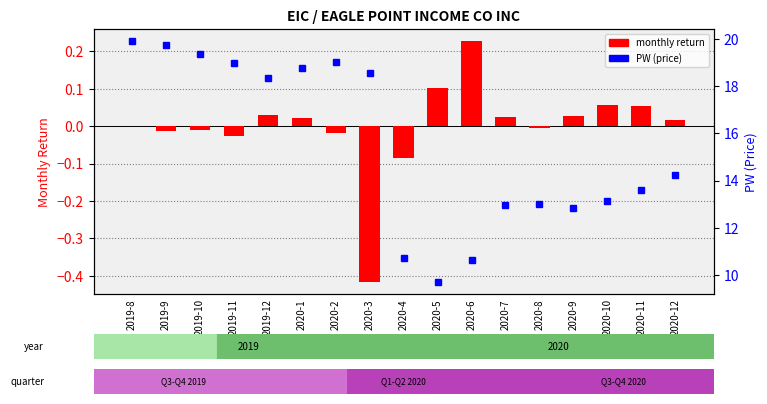

What is the greatest value displayed?

19.9